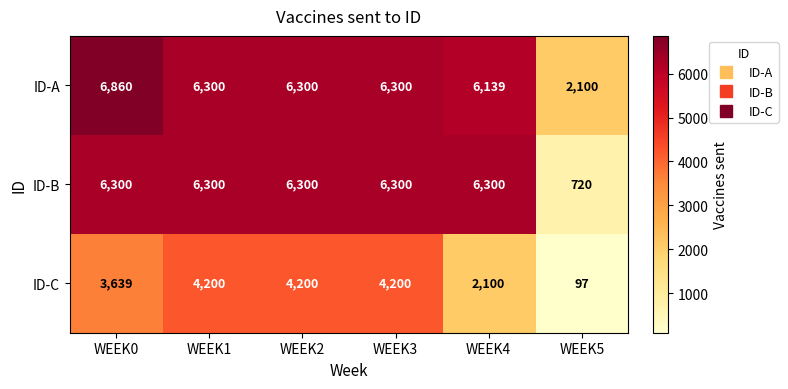

Reading right to left, extract all data points from this chart.

ID-A: WEEK5=2100	WEEK4=6139	WEEK3=6300	WEEK2=6300	WEEK1=6300	WEEK0=6860
ID-B: WEEK5=720	WEEK4=6300	WEEK3=6300	WEEK2=6300	WEEK1=6300	WEEK0=6300
ID-C: WEEK5=97	WEEK4=2100	WEEK3=4200	WEEK2=4200	WEEK1=4200	WEEK0=3639